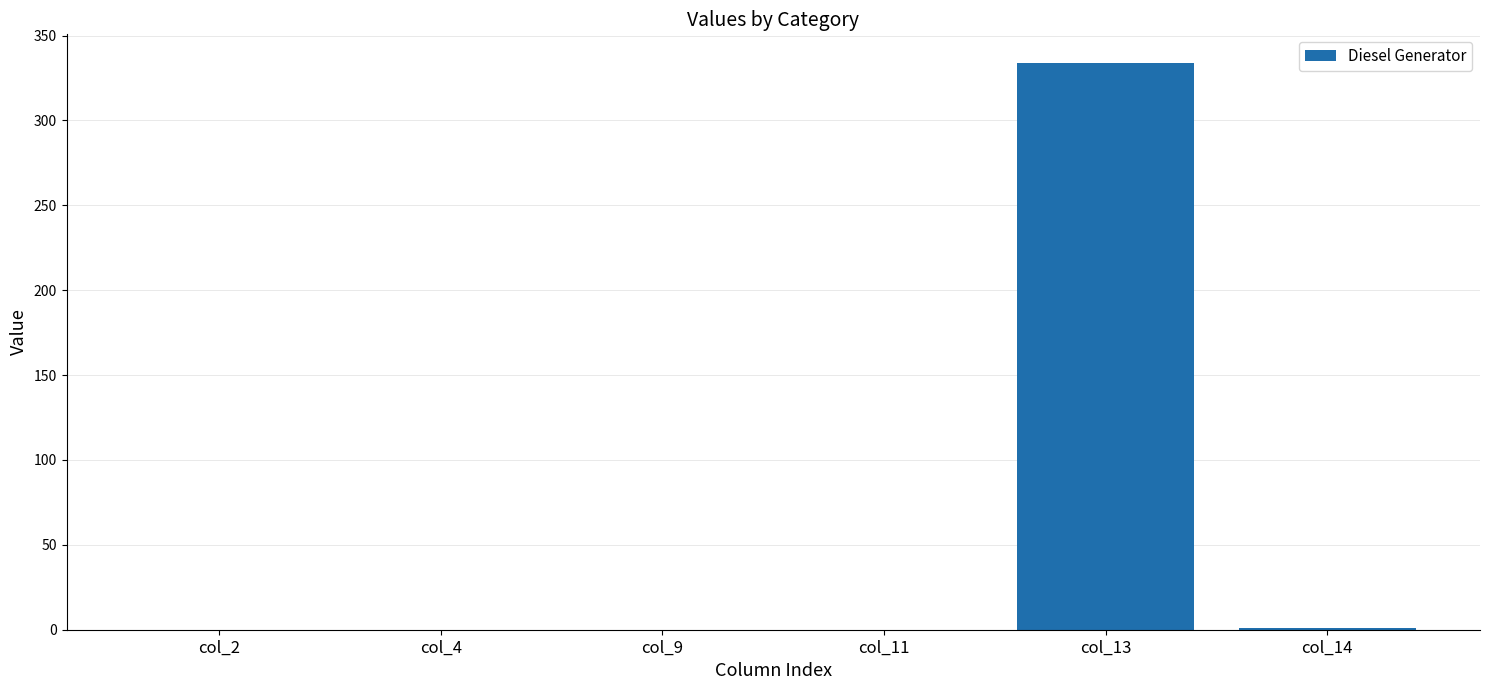

Between col_13 and col_9, which is larger?

col_13